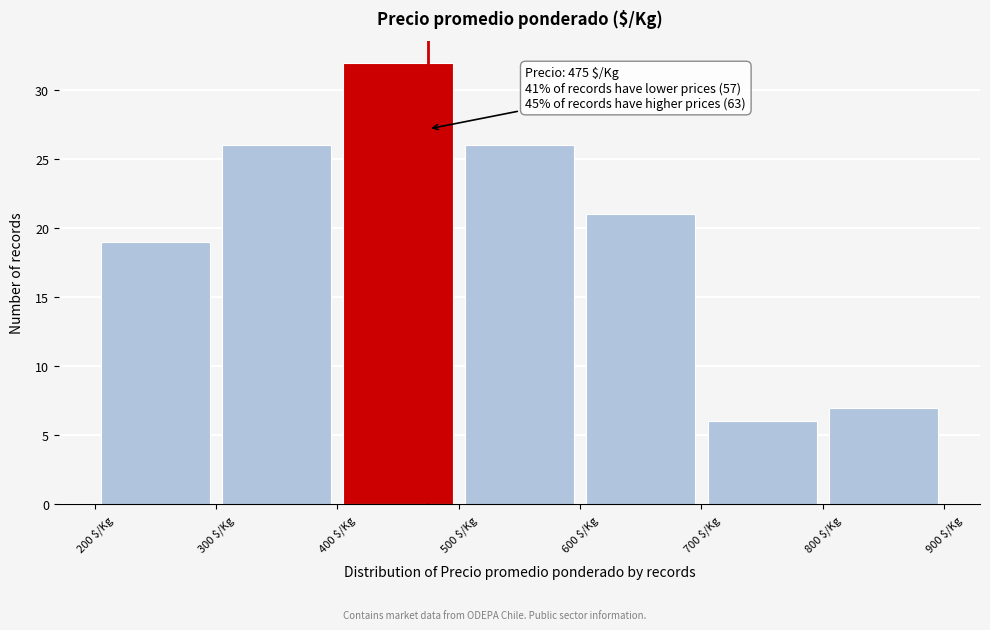

Which range on the x-axis has the tallest bar?

400 to 500